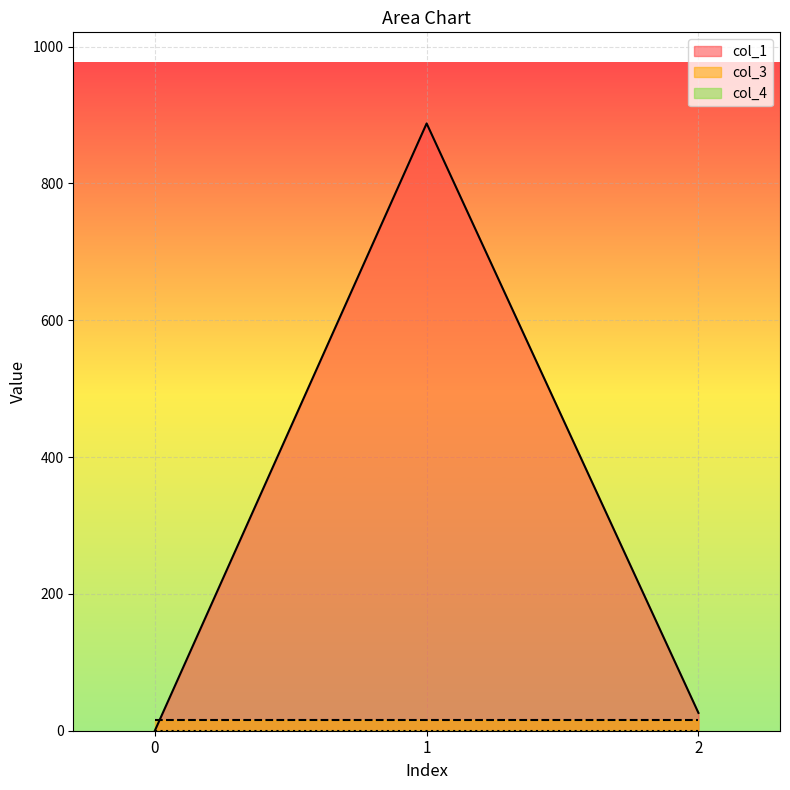

Is the value of col_1 at 1 greater than the value of col_4 at 2?

Yes